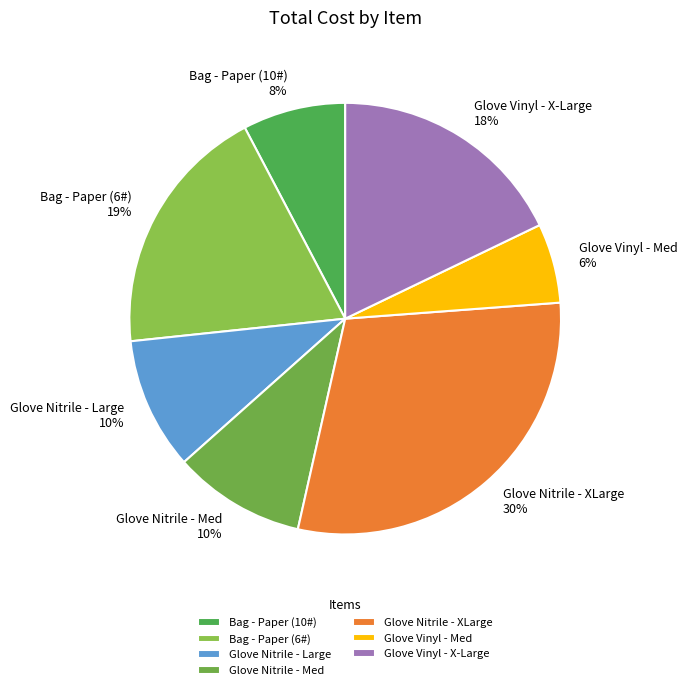

How many segments does this pie chart have?

7